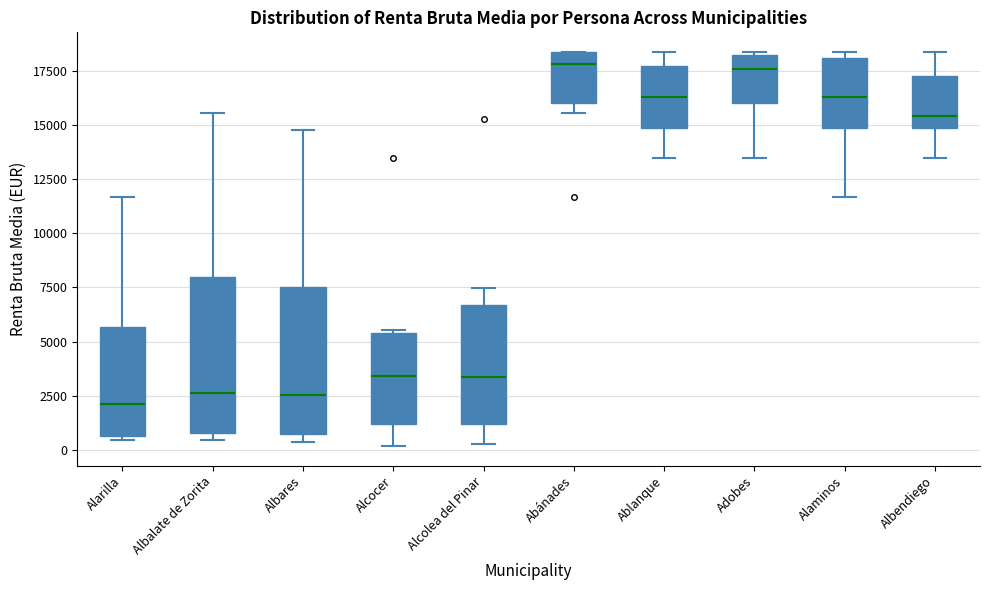

Reading left to right, read every box against the y-axis: the position of its median line, the range the box covers, and the ends of its whiskers. The values are not printed on the chart, so give them approximately, as read against the axis.

Alarilla: median 2000, box 500 to 5500, whiskers 500 (just below the box's lower edge) to 11500
Albalate de Zorita: median 2500, box 1000 to 8000, whiskers 500 to 15500
Albares: median 2500, box 500 to 7500, whiskers 500 (just below the box's lower edge) to 15000
Alcocer: median 3500, box 1000 to 5500, whiskers 0 to 5500
Alcolea del Pinar: median 3500, box 1000 to 6500, whiskers 0 to 7500
Abánades: median 18000, box 16000 to 18500, whiskers 15500 to 18500
Ablanque: median 16500, box 15000 to 17500, whiskers 13500 to 18500
Adobes: median 17500, box 16000 to 18500, whiskers 13500 to 18500
Alaminos: median 16500, box 15000 to 18000, whiskers 11500 to 18500
Albendiego: median 15500, box 15000 to 17500, whiskers 13500 to 18500